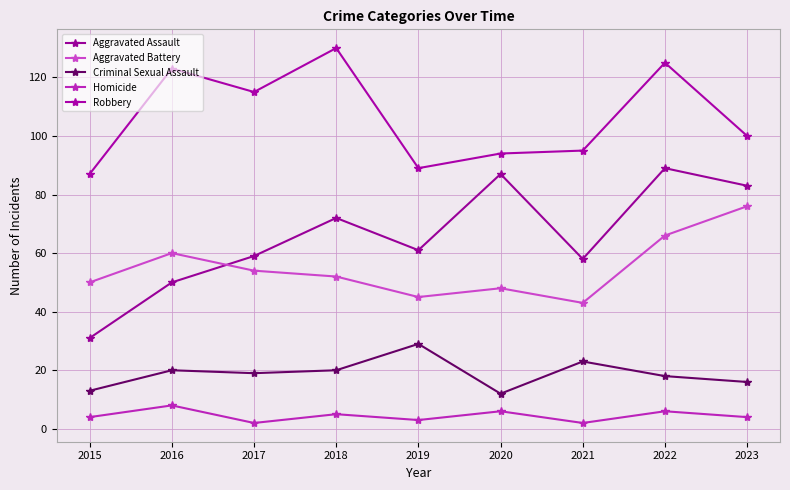

True or false: Criminal Sexual Assault and Homicide cross at least once.

False